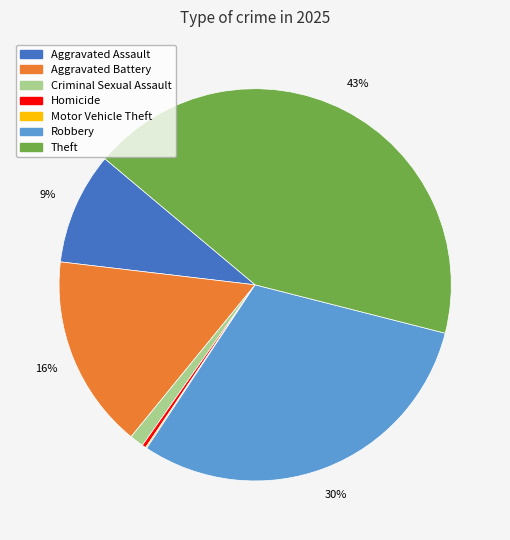

Does Aggravated Battery represent more than half of the total?

No